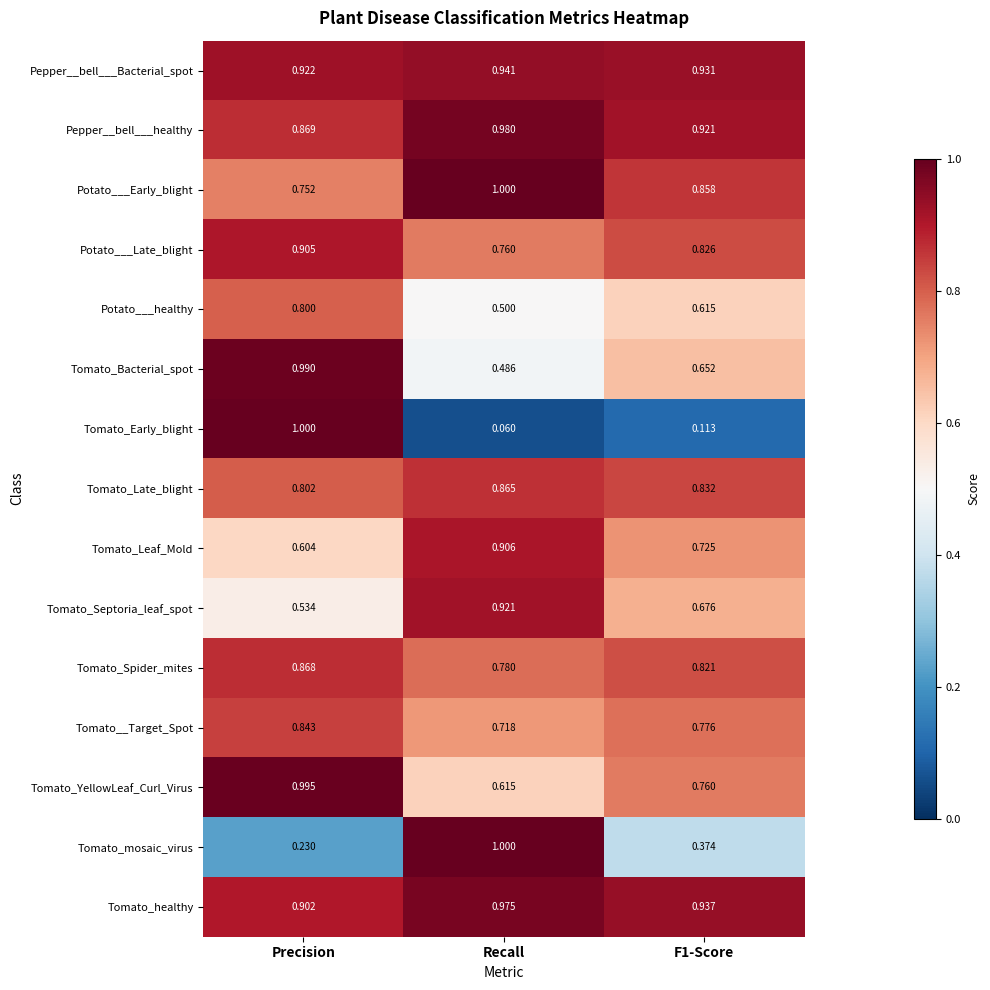

Rank the series at Precision from lowest to highest value.

Tomato_mosaic_virus, Tomato_Septoria_leaf_spot, Tomato_Leaf_Mold, Potato___Early_blight, Potato___healthy, Tomato_Late_blight, Tomato__Target_Spot, Tomato_Spider_mites, Pepper__bell___healthy, Tomato_healthy, Potato___Late_blight, Pepper__bell___Bacterial_spot, Tomato_Bacterial_spot, Tomato_YellowLeaf_Curl_Virus, Tomato_Early_blight